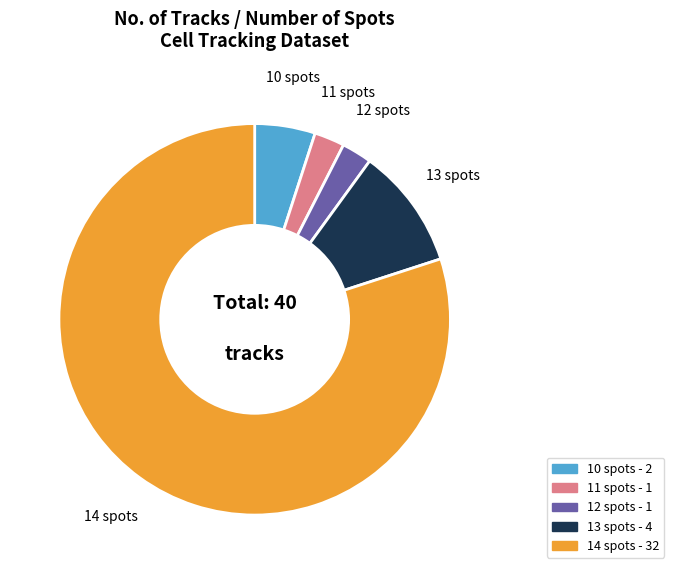

What is the ratio of the value at 13 spots to the value at 11 spots?

4.0